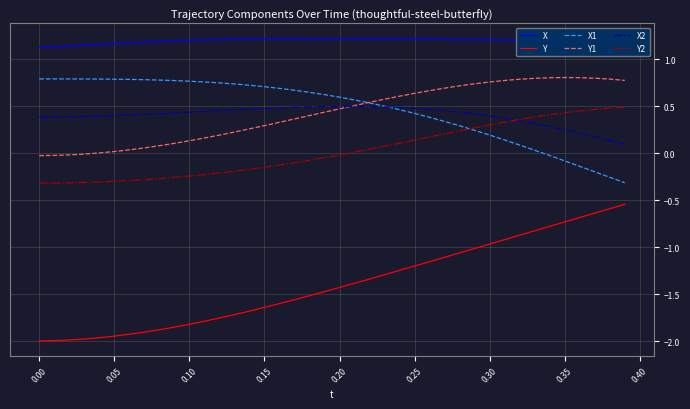

True or false: X1 and X cross at least once.

False